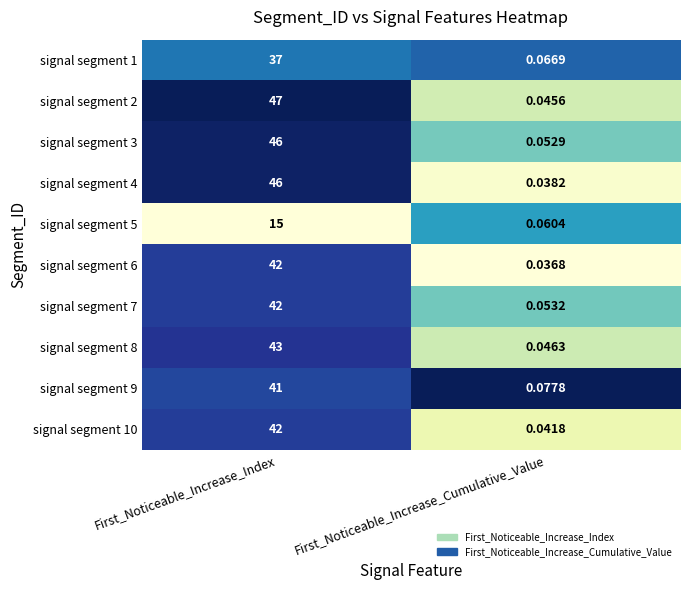

Which label corresponds to the largest value in the chart?

First_Noticeable_Increase_Index